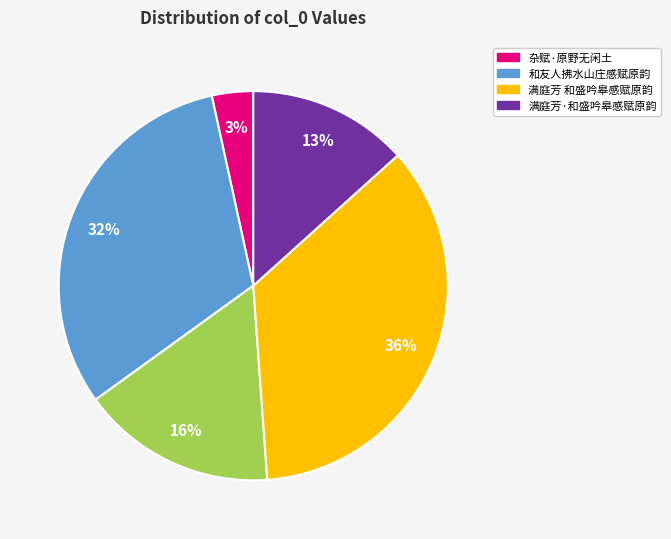

To the nearest percent, what is the average slice percentage?

20%